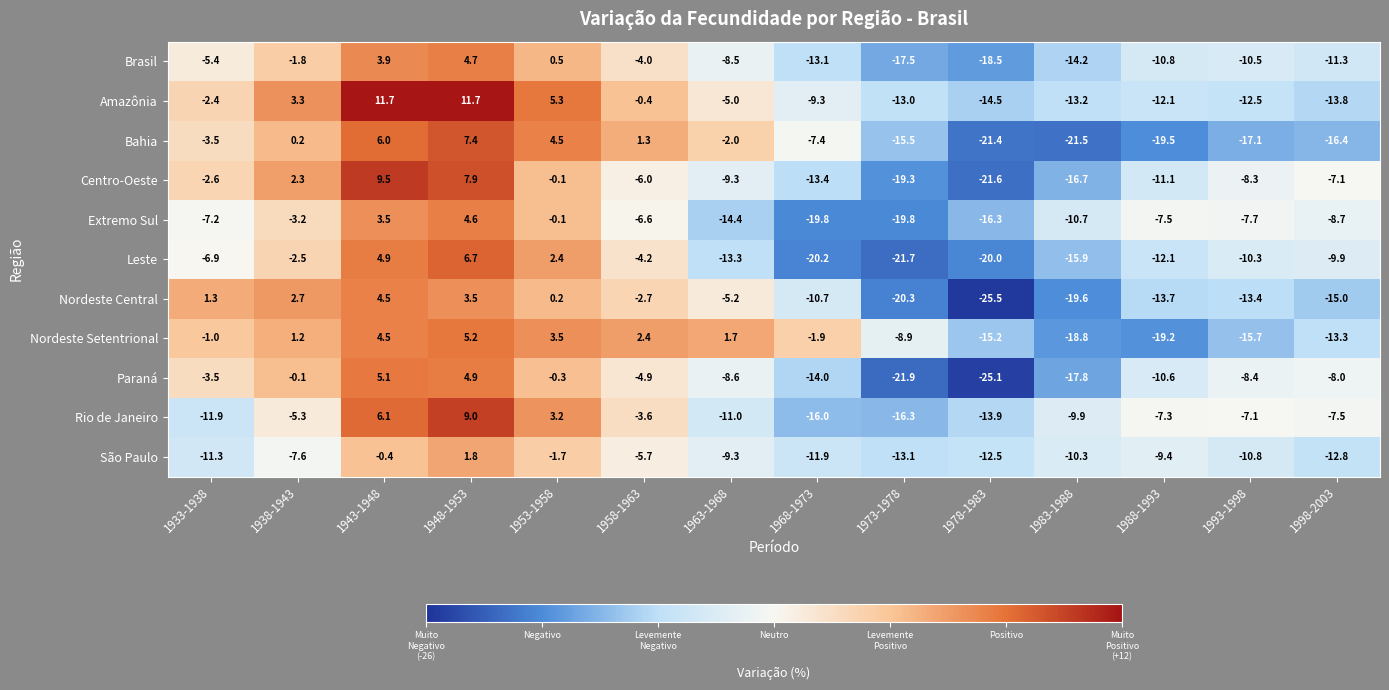

What is the sum of the Centro-Oeste values at 1948-1953 and 1998-2003?

0.8